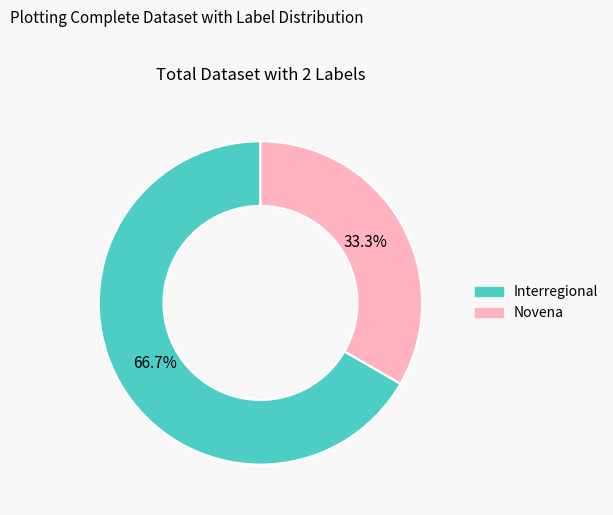

What is the largest slice in the pie chart?

Interregional